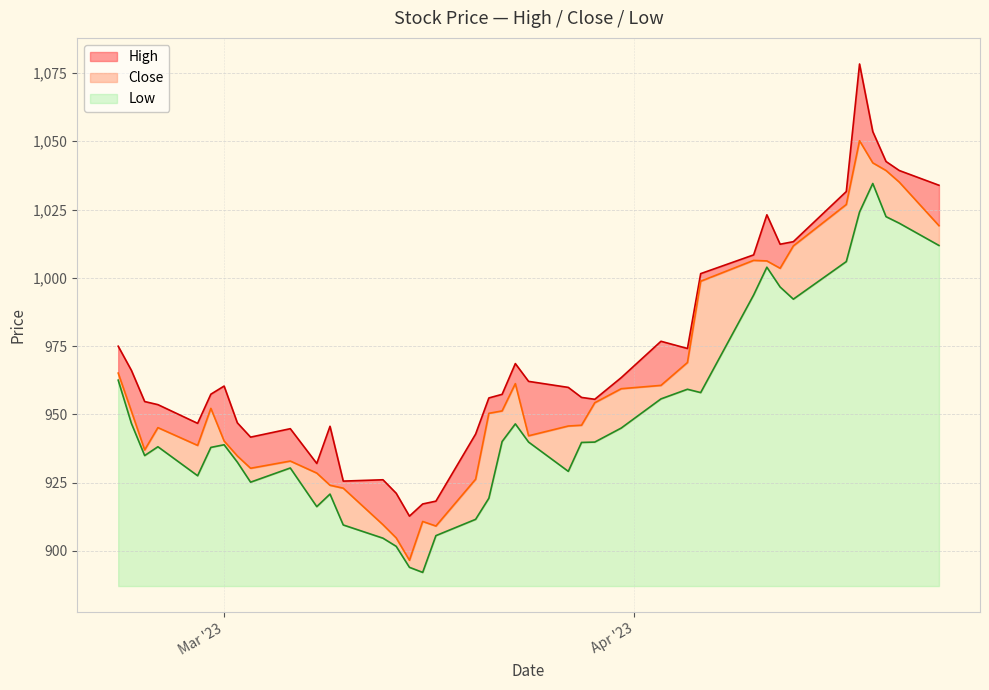

List the series in order of their peak value, highest first.

High, Close, Low